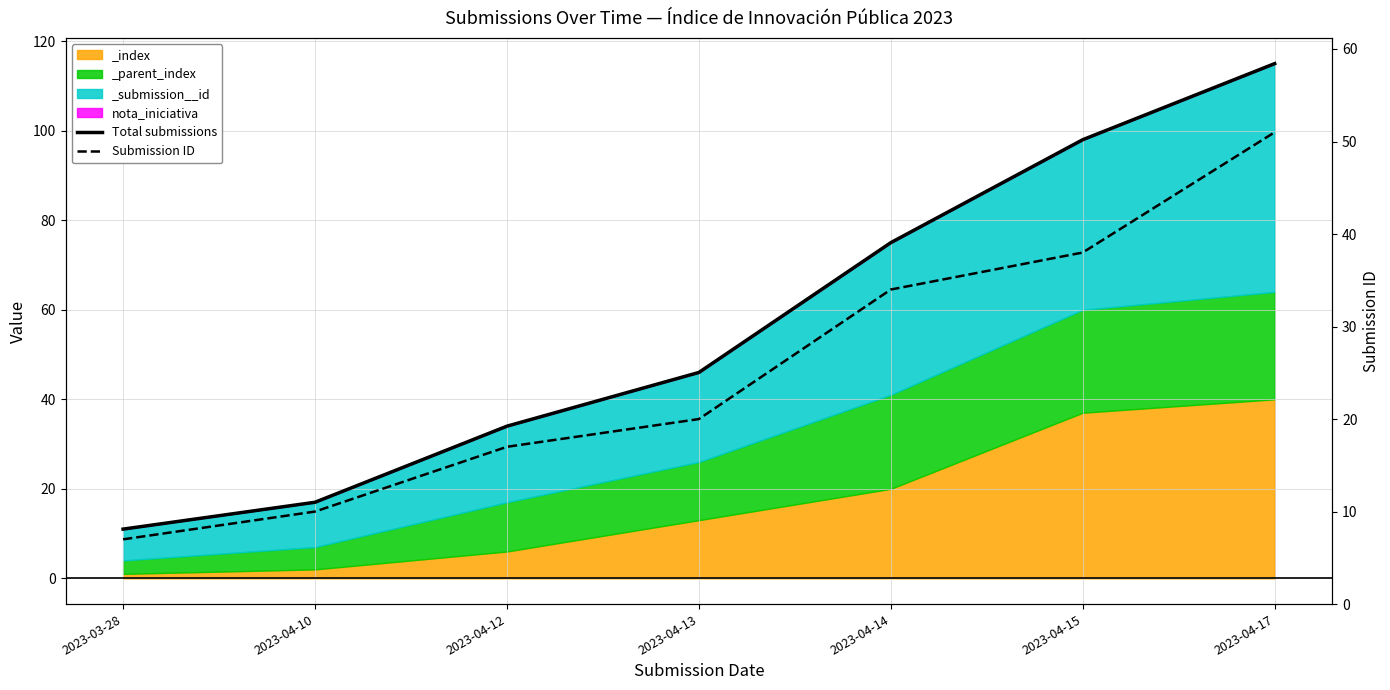

True or false: Submission ID and Total submissions intersect in this chart.

False